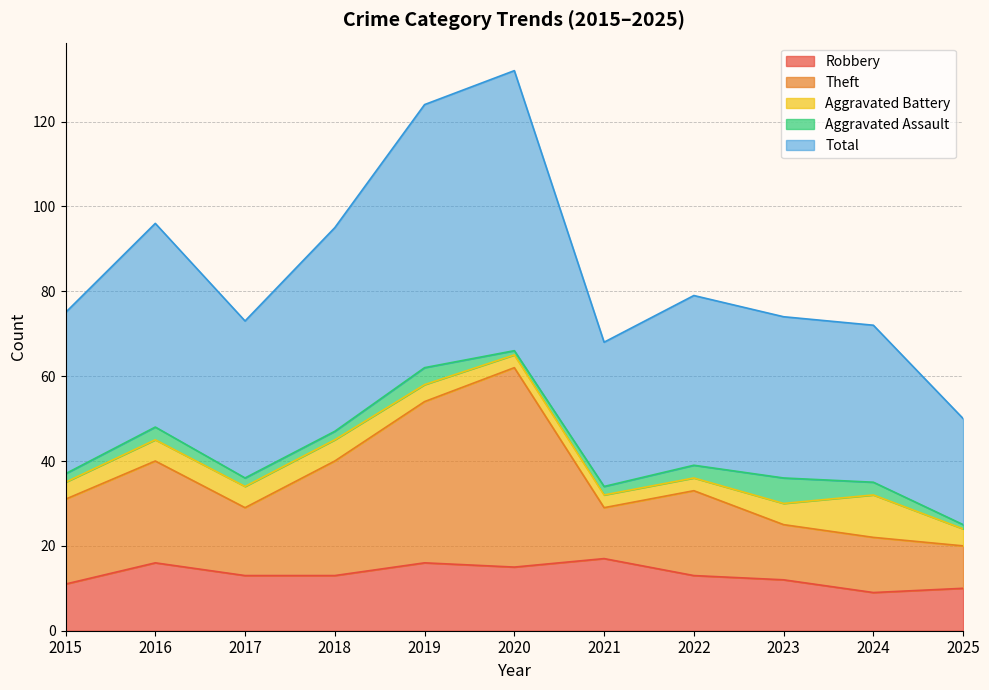

What is the maximum value for Robbery?

17